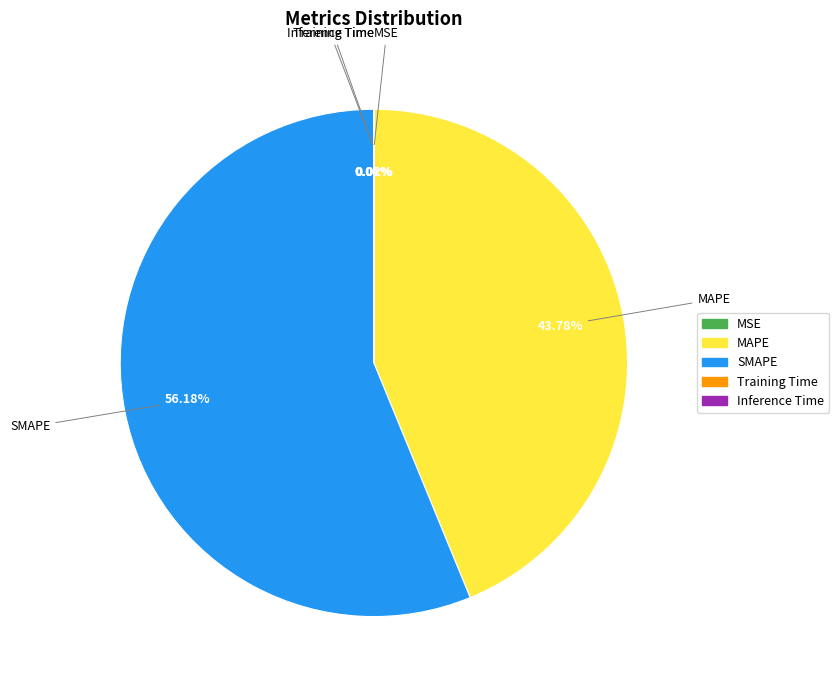

Does any single category account for the majority?

Yes